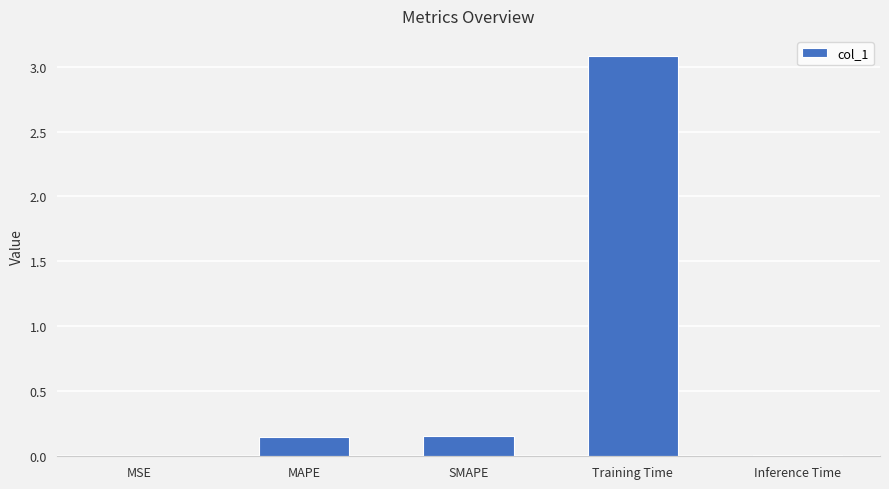

What is the greatest value displayed?

3.1